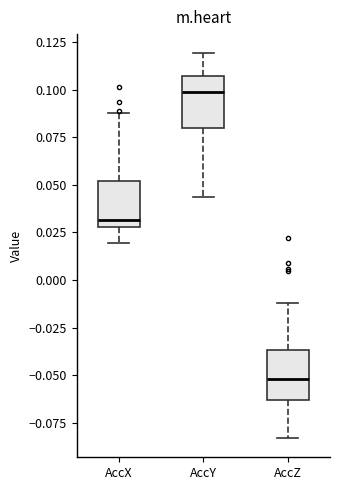

Reading left to right, read every box against the y-axis: the position of its median line, the range the box covers, and the ends of its whiskers. The values are not printed on the chart, so give them approximately, as read against the axis.

AccX: median 0.030 (just above the box's lower edge), box 0.030 to 0.050, whiskers 0.020 to 0.090
AccY: median 0.100, box 0.080 to 0.105, whiskers 0.045 to 0.120
AccZ: median -0.050, box -0.065 to -0.035, whiskers -0.085 to -0.010